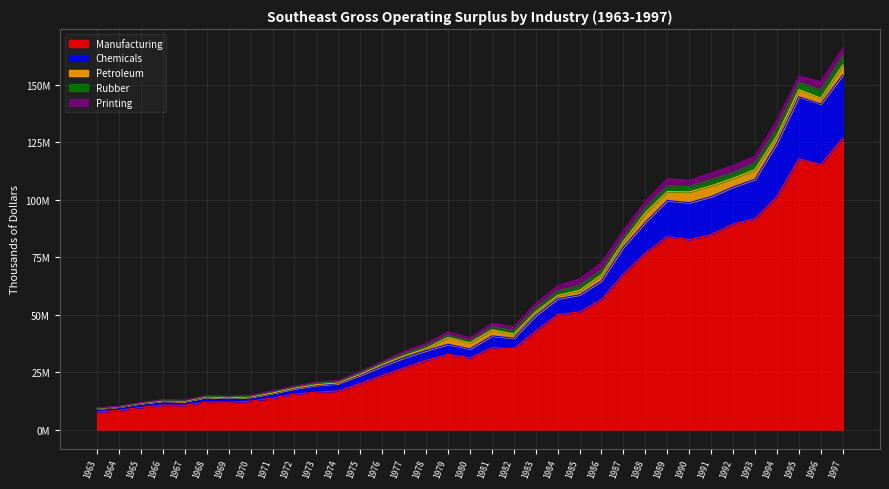

What is the difference between the maximum and minimum values in the Rubber series?

4021028